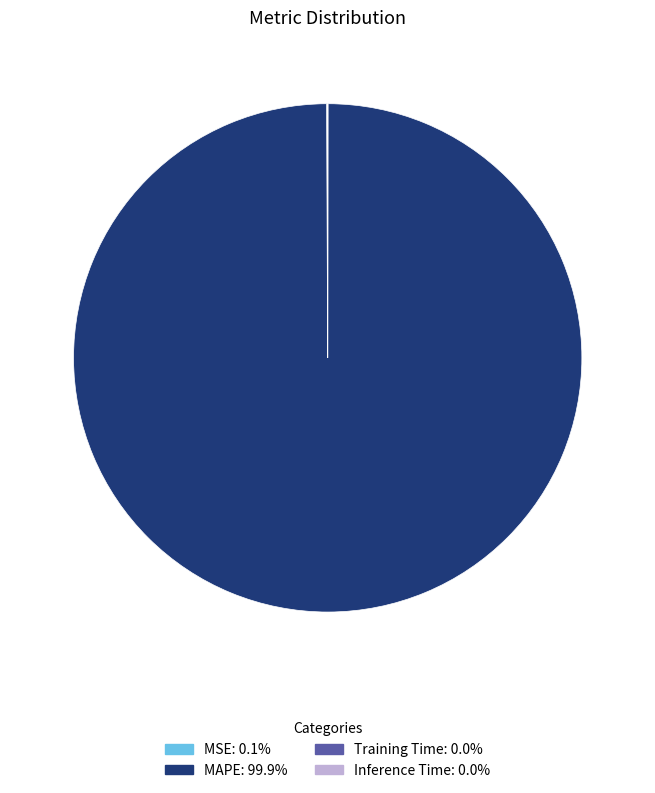

True or false: MAPE accounts for 100% of the total.

True